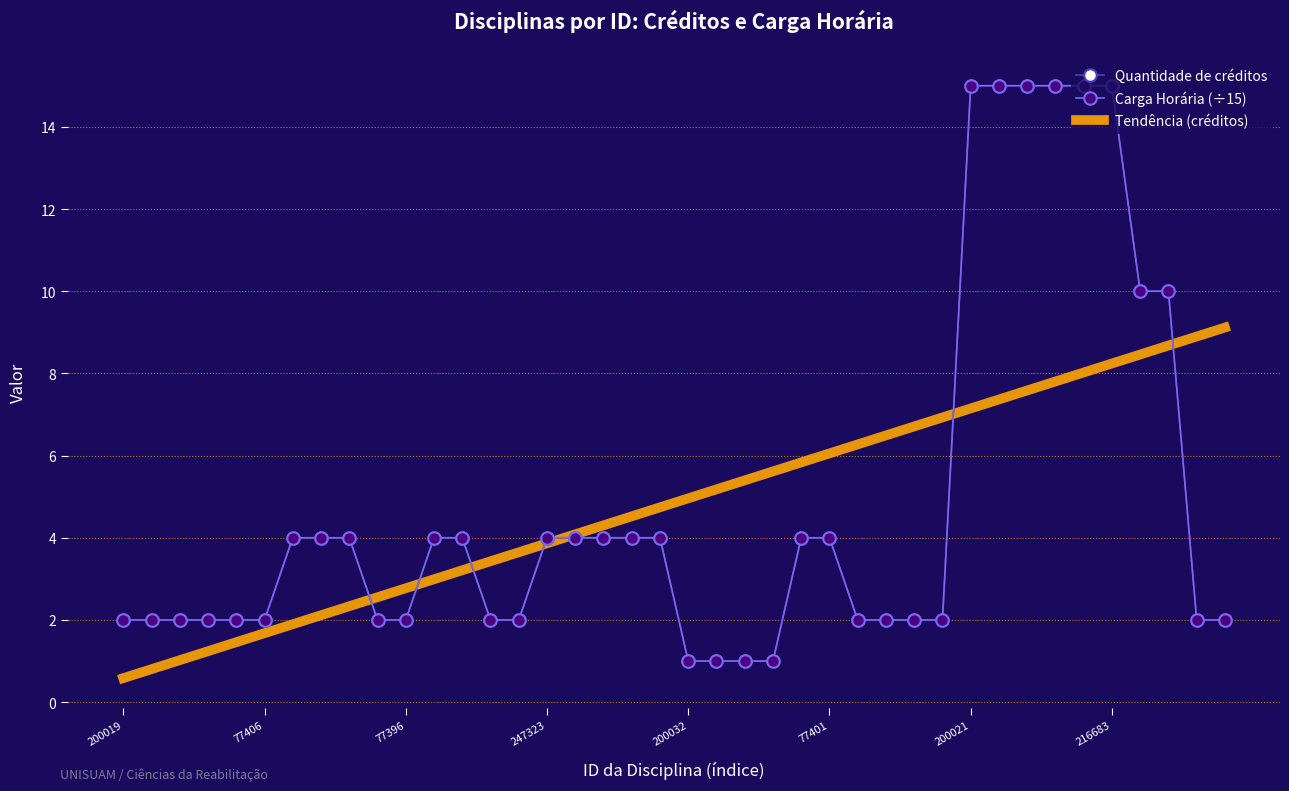

What is the difference between the second highest and minimum values in the Quantidade de créditos series?

14